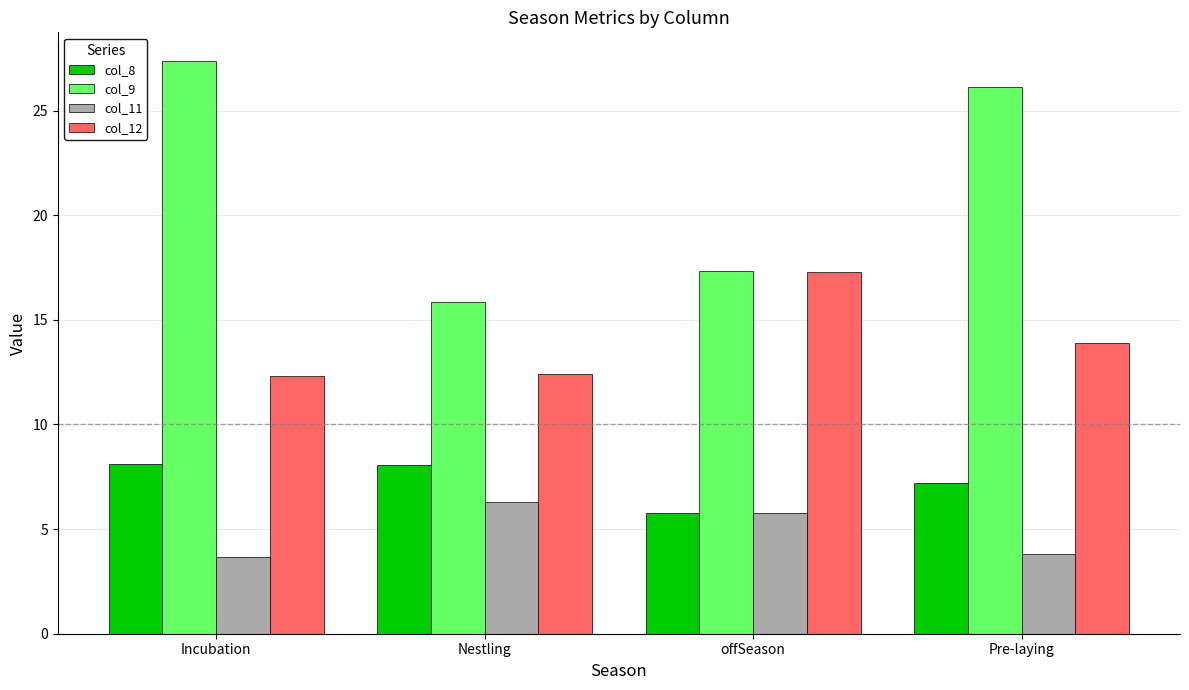

The value of col_9 at Incubation is 27.4. True or false?

True